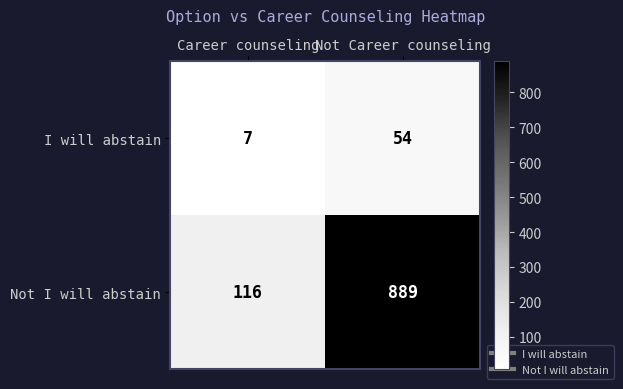

Reading left to right, list all the values displayed in this chart.

I will abstain: Career counseling=7	Not Career counseling=54
Not I will abstain: Career counseling=116	Not Career counseling=889